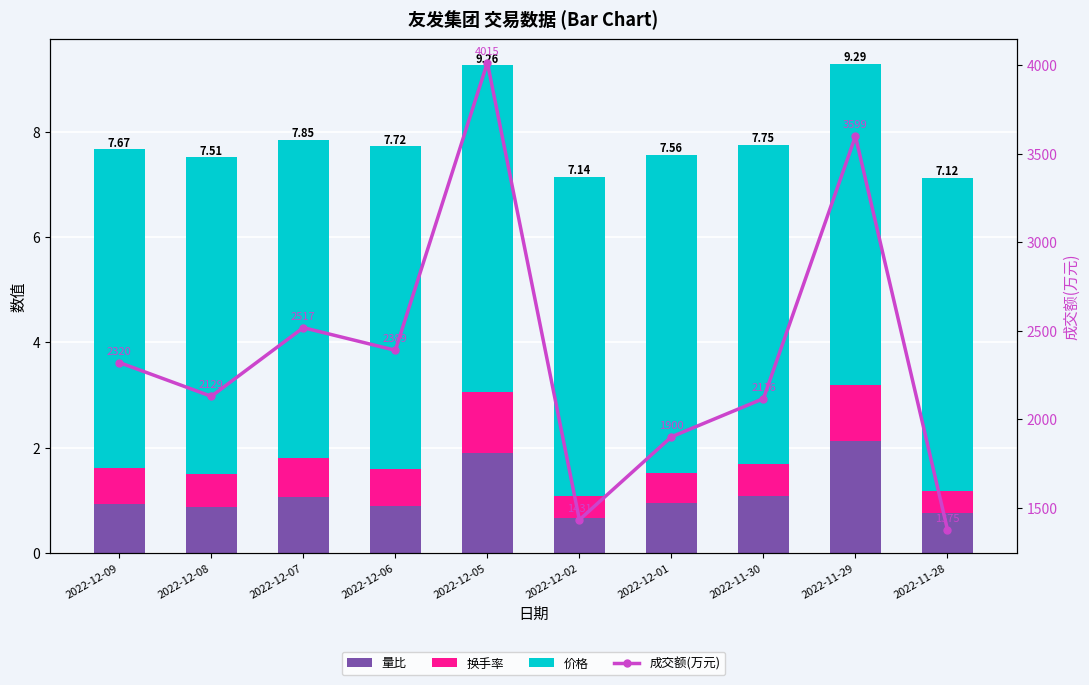

Is it true that 成交额(万元) equals 2517.0 at 2022-12-07?

True